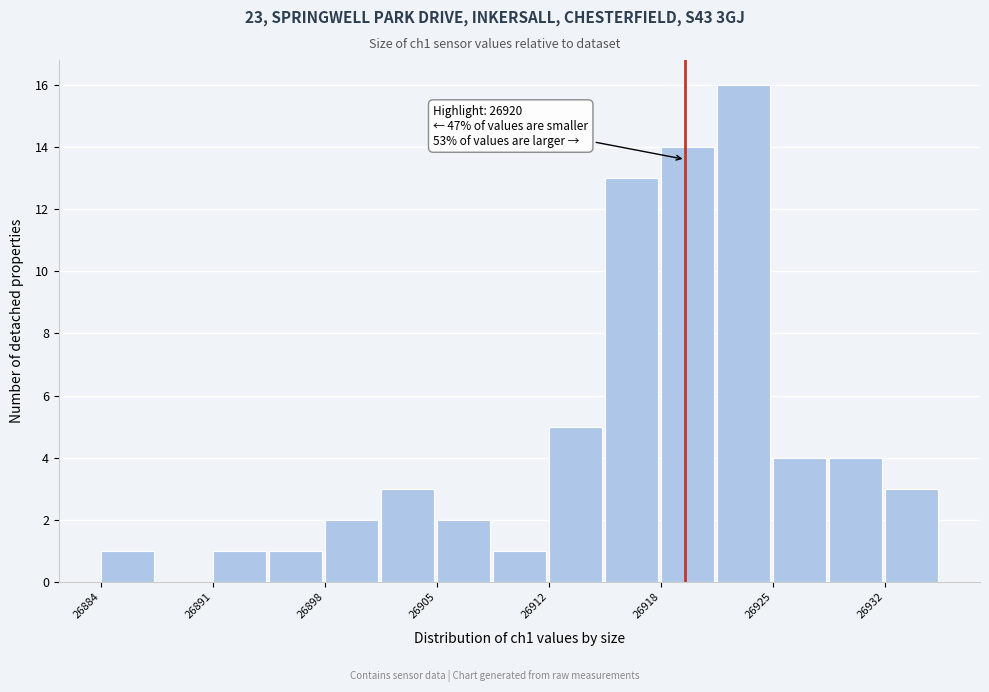

Around what value on the x-axis is the tallest bar? Give the approximate position of its centre, as read against the axis.

26924